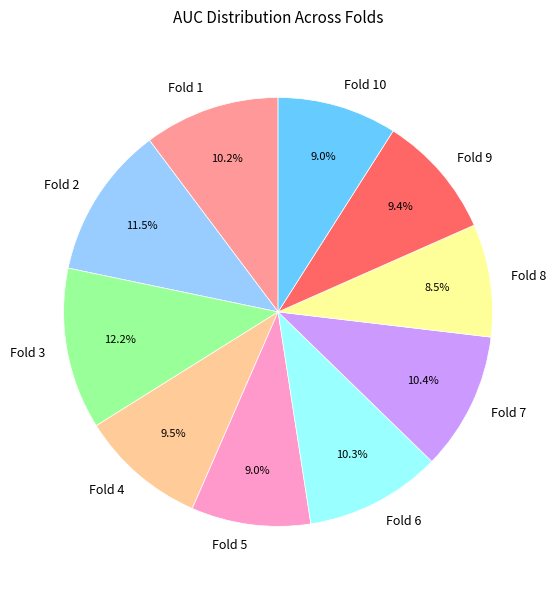

Is there any slice that represents more than half of the pie?

No